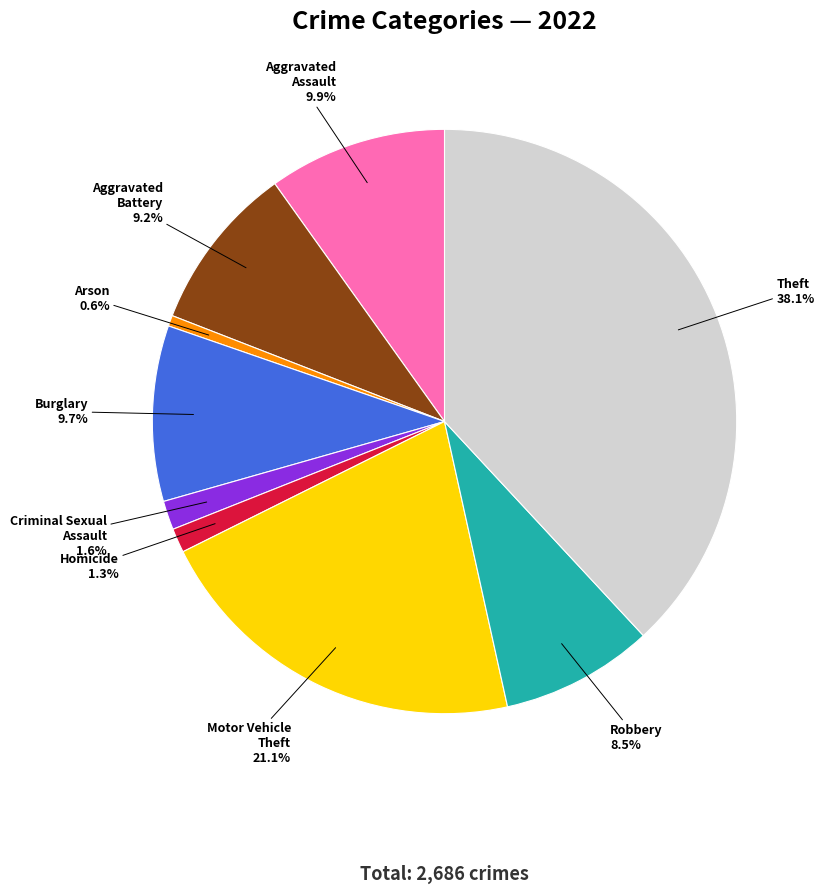

What is the ratio of the value at Criminal Sexual Assault to the value at Burglary?

0.2